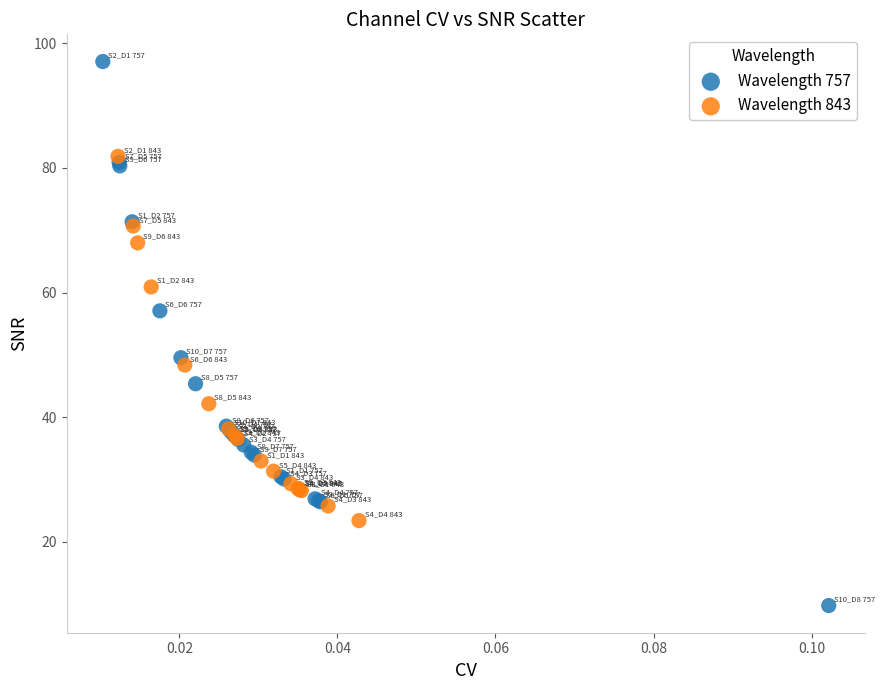

Which series has the largest Y range (max minus min)?

Wavelength 757